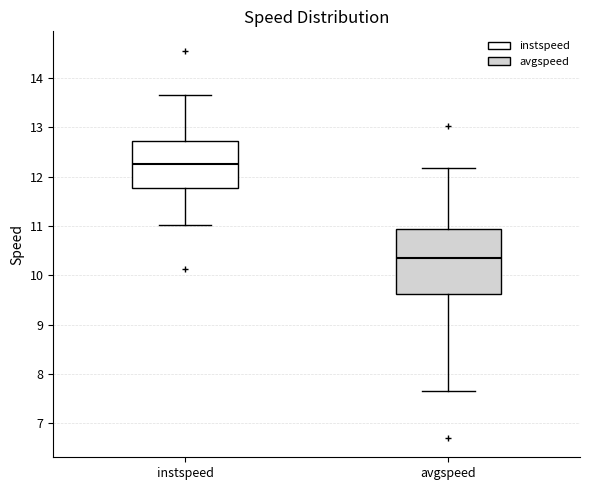

Which box's median line is the lowest?

avgspeed